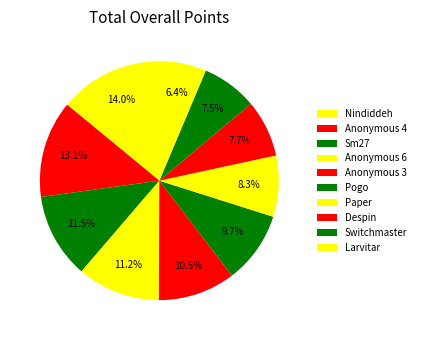

True or false: Pogo accounts for 10% of the total.

True